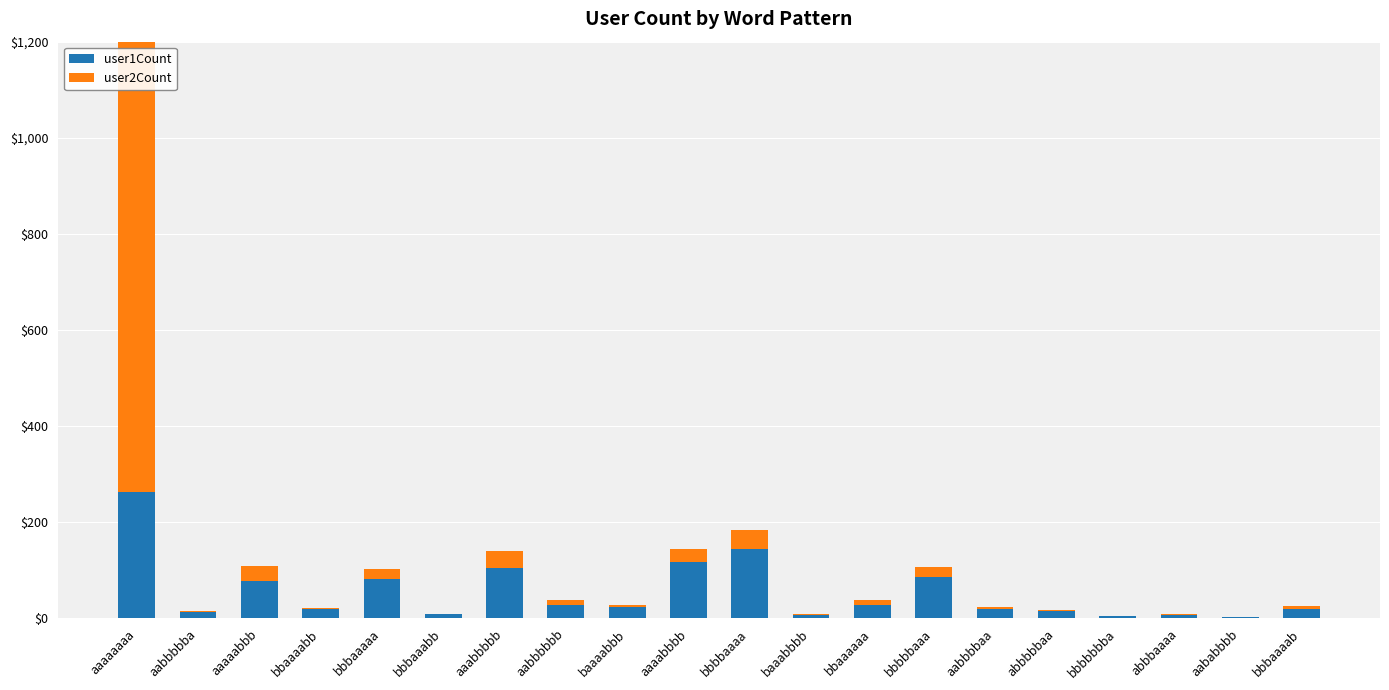

Count the number of categories in the chart.

20